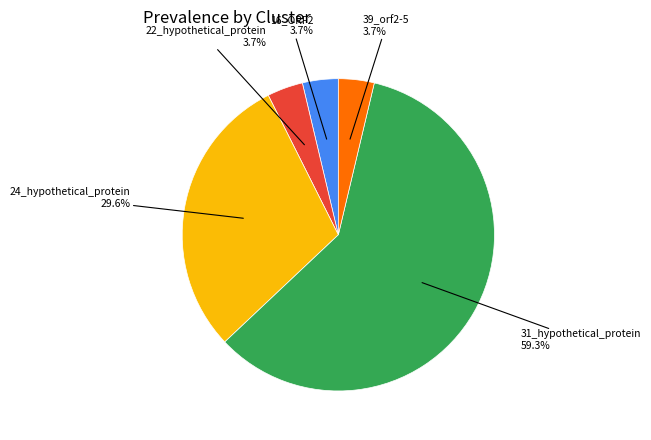

Is there any slice that represents more than half of the pie?

Yes